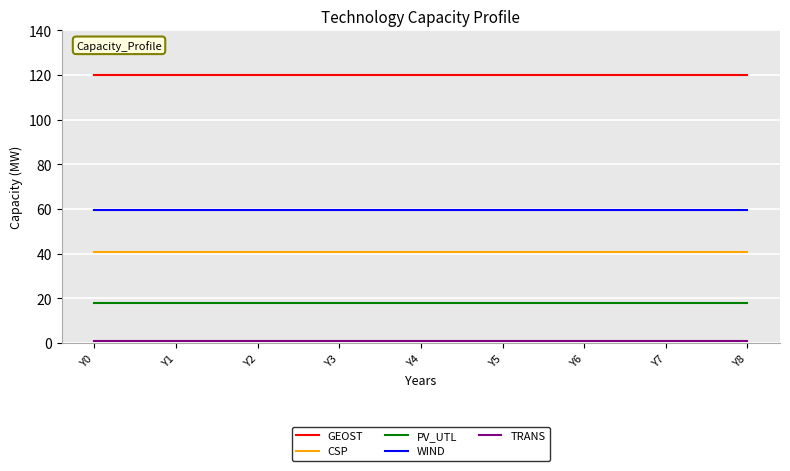

True or false: PV_UTL and CSP intersect in this chart.

False